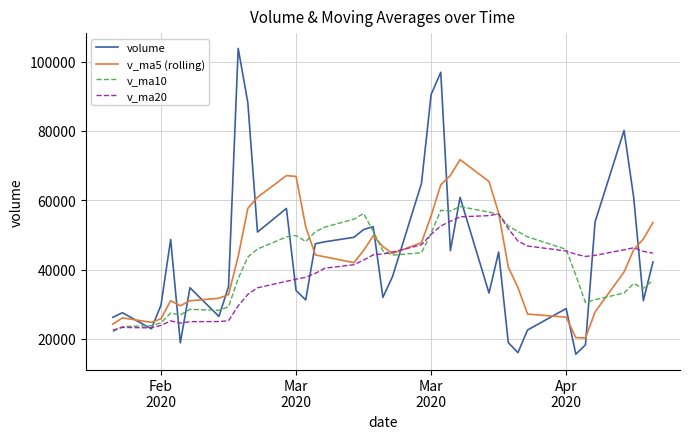

What is the minimum value for v_ma10?

22121.5